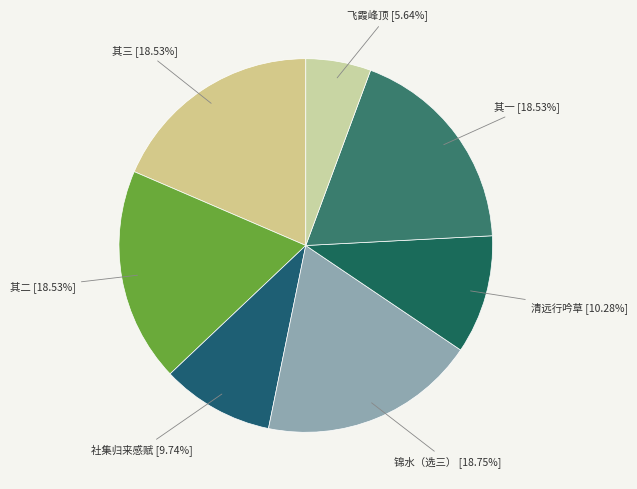

Approximately how many times larger is the value at 飞霞峰顶 [5.64%] compared to 社集归来感赋 [9.74%]?

0.6